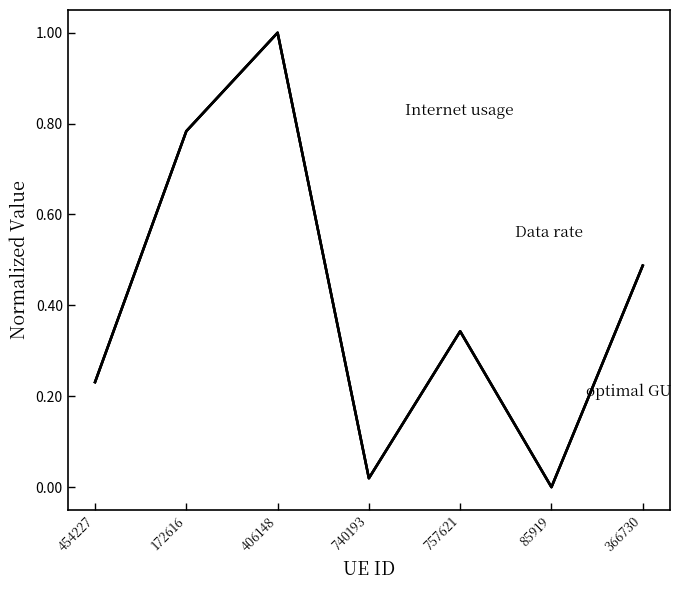

Reading left to right, extract all data points from this chart.

Internet usage: 0.2	0.8	1.0	0.0	0.3	0.0	0.5
Data rate: 0.2	0.8	1.0	0.0	0.3	0.0	0.5
optimal GU: 0.2	0.8	1.0	0.0	0.3	0.0	0.5